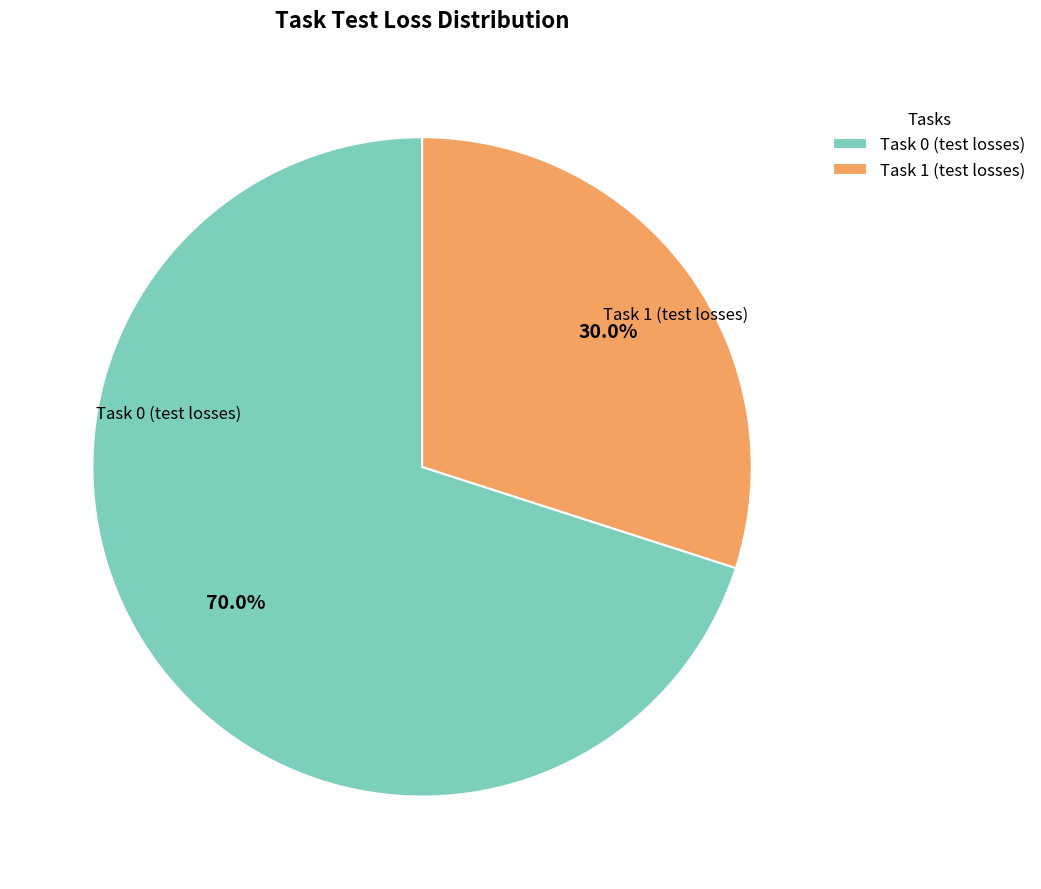

To the nearest percent, what is the difference between the largest and smallest slice percentages?

40%